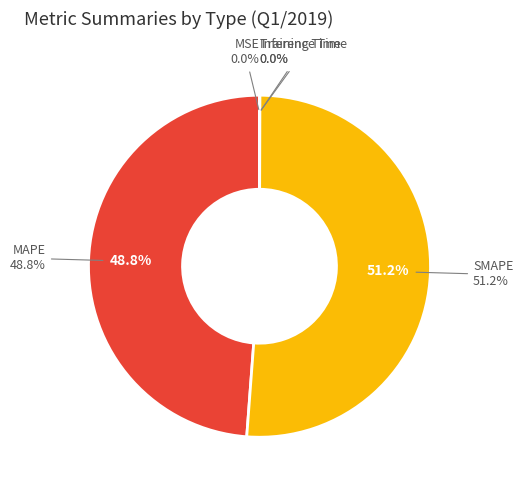

True or false: MSE accounts for 1% of the total.

False